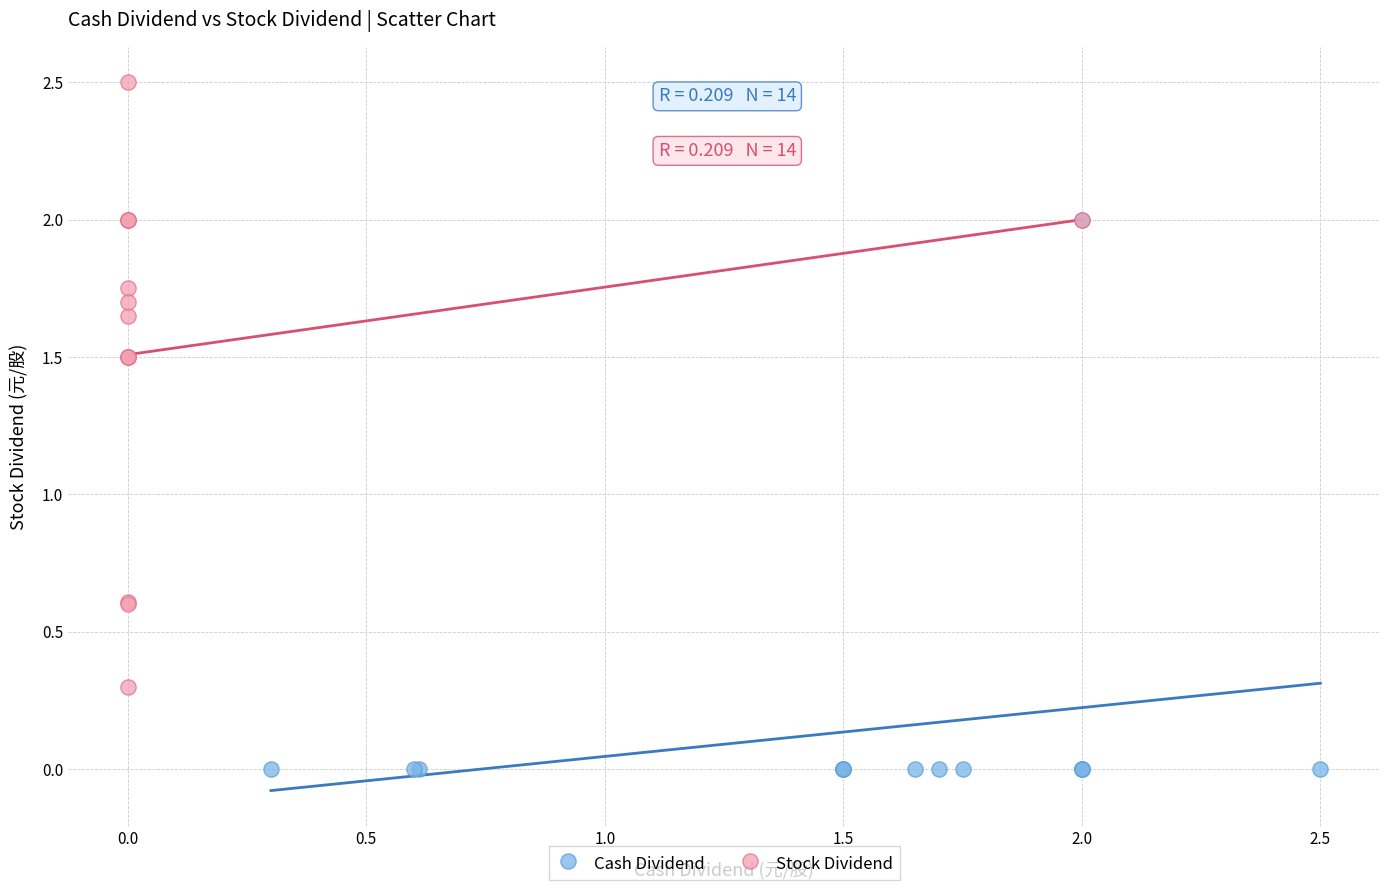

Which series contains the highest Y value?

Stock Dividend